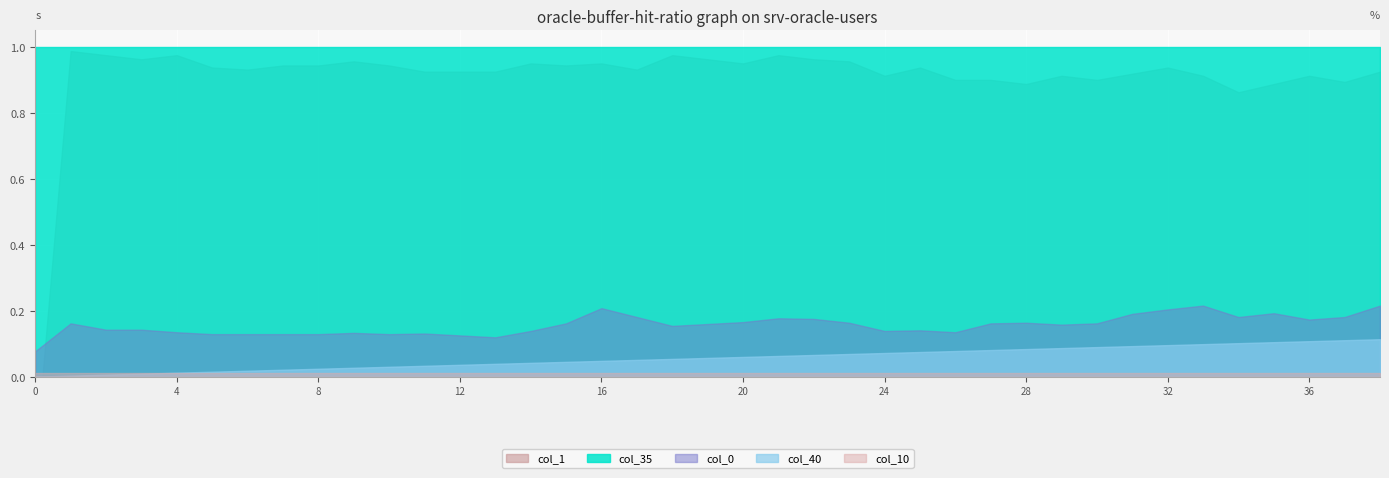

At how many categories does at least one series exceed 0?

39